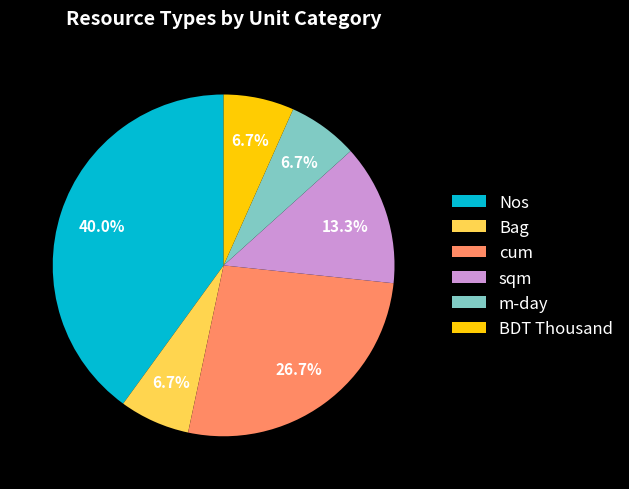

What percentage do Bag and sqm together represent?

20.0%